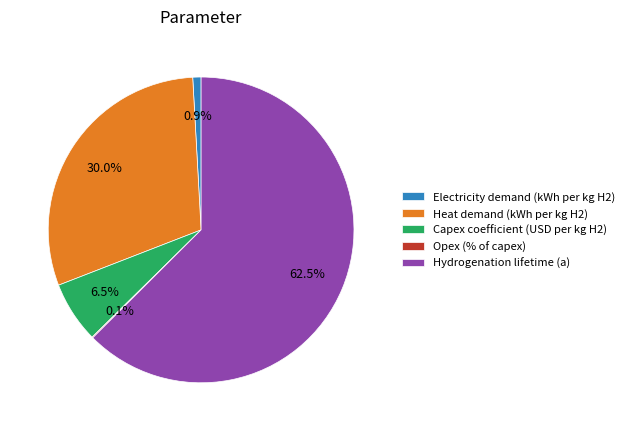

Between Capex coefficient (USD per kg H2) and Heat demand (kWh per kg H2), which is larger?

Heat demand (kWh per kg H2)